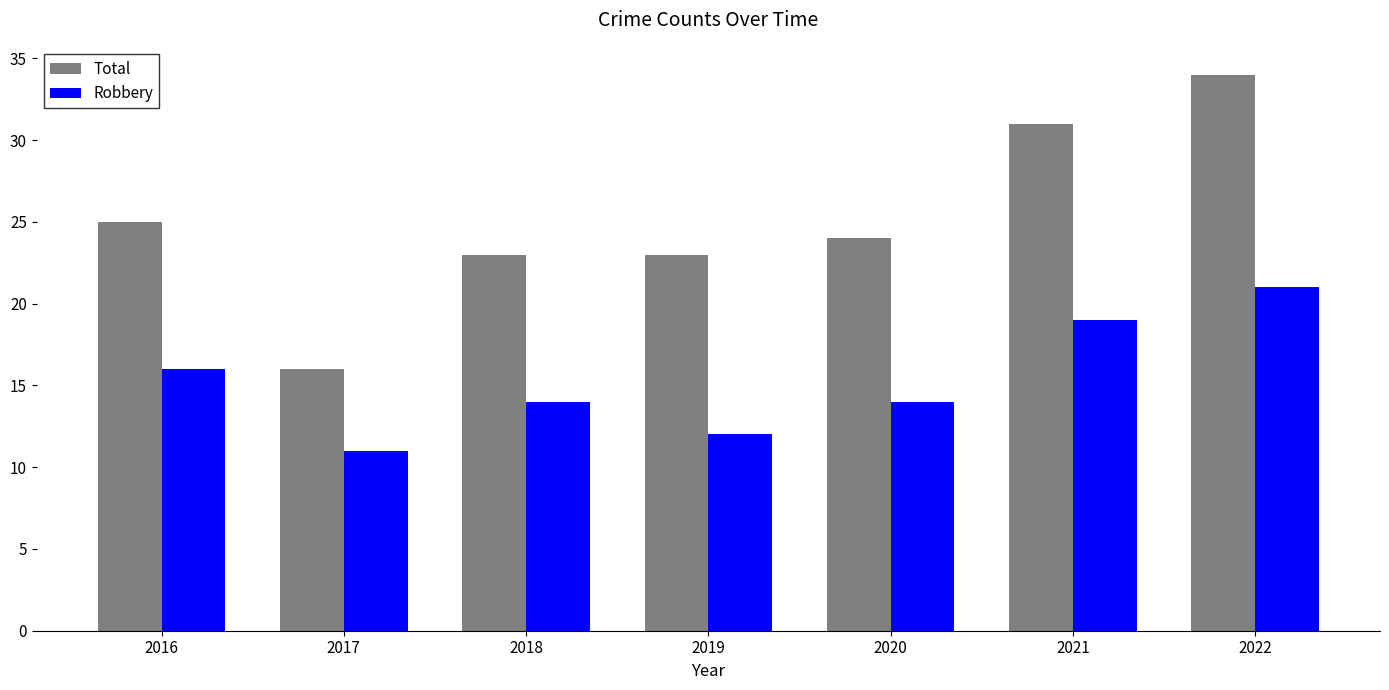

Between 2016 and 2017, which series saw the biggest shift?

Total